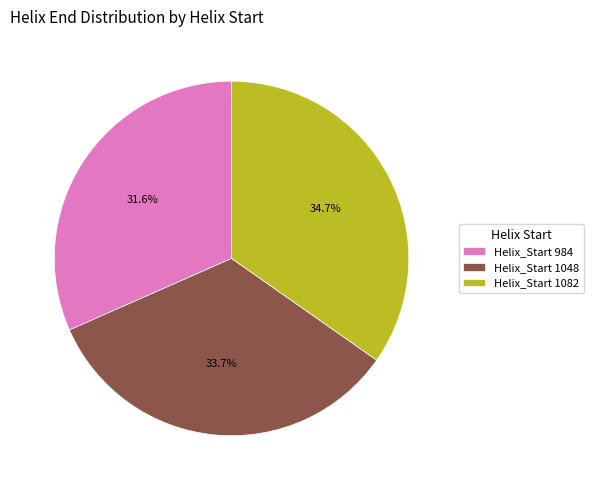

Approximately how many times larger is the value at Helix_Start 1082 compared to Helix_Start 1048?

1.0